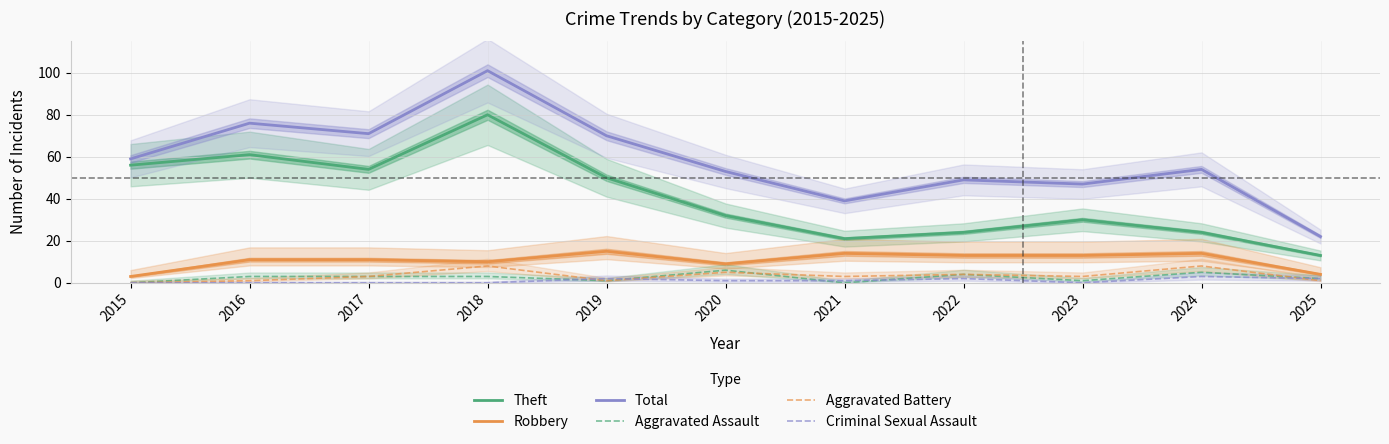

Which series has the widest spread of values?

Total